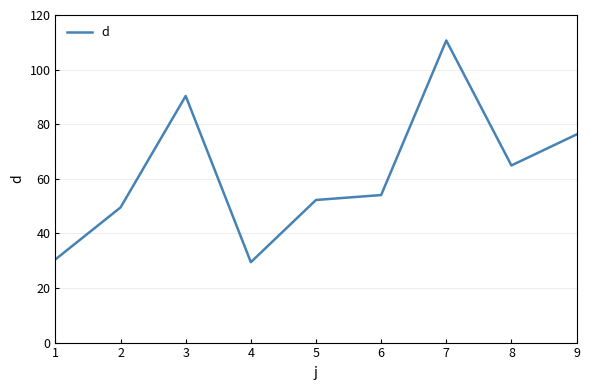

What is the maximum value shown in the chart?

110.7